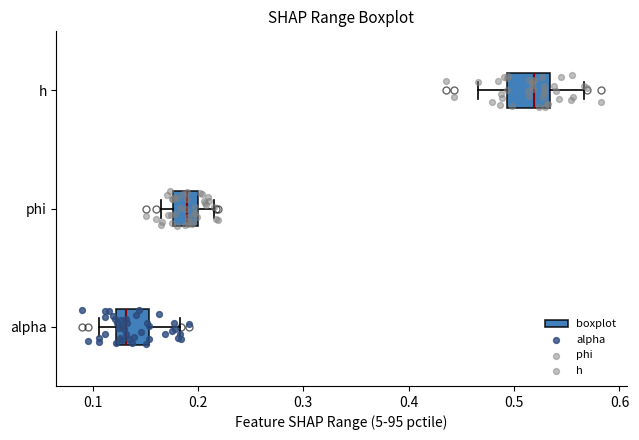

Reading bottom to top, read every box against the x-axis: the position of its median line, the range the box covers, and the ends of its whiskers. The values are not printed on the chart, so give them approximately, as read against the axis.

alpha: median 0.13, box 0.12 to 0.15, whiskers 0.11 to 0.18
phi: median 0.19, box 0.18 to 0.20, whiskers 0.17 to 0.21
h: median 0.52, box 0.49 to 0.53, whiskers 0.47 to 0.57